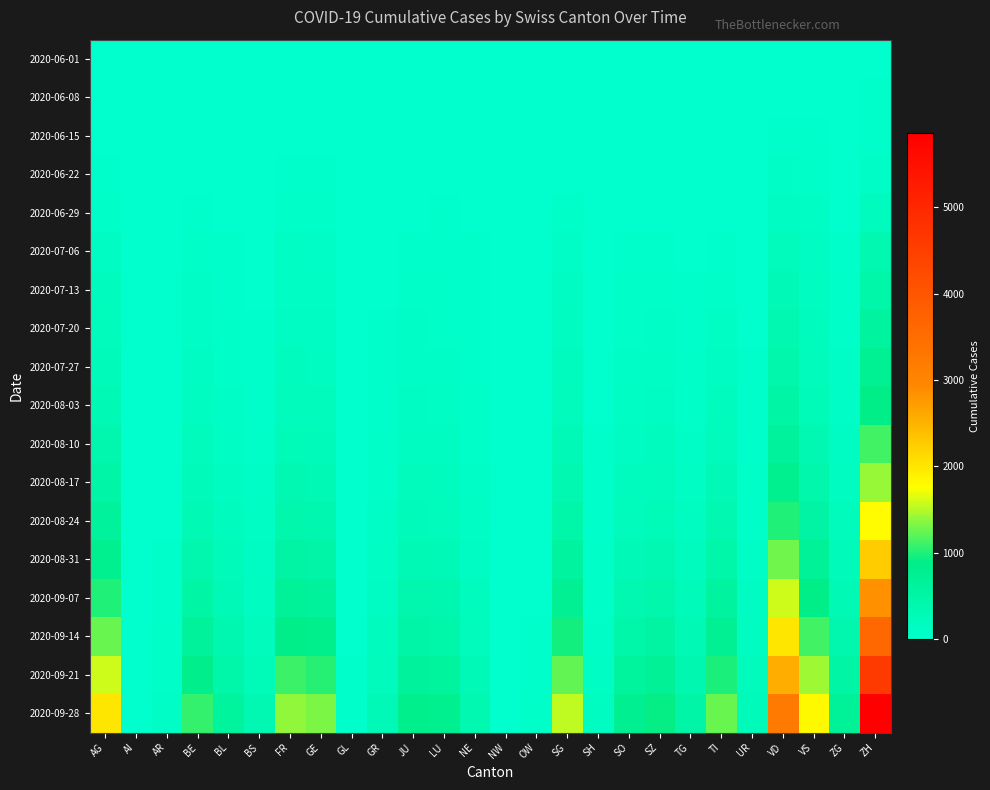

Reading left to right, transcribe all the data shown in this chart.

2020-06-01: AG=0	AI=0	AR=0	BE=0	BL=1	BS=0	FR=0	GE=1	GL=0	GR=0	JU=0	LU=0	NE=0	NW=0	OW=0	SG=0	SH=0	SO=0	SZ=0	TG=0	TI=0	UR=0	VD=0	VS=1	ZG=0	ZH=0
2020-06-08: AG=5	AI=0	AR=0	BE=8	BL=3	BS=4	FR=13	GE=14	GL=0	GR=1	JU=0	LU=1	NE=9	NW=0	OW=0	SG=4	SH=1	SO=6	SZ=0	TG=1	TI=1	UR=0	VD=16	VS=14	ZG=1	ZH=23
2020-06-15: AG=17	AI=0	AR=0	BE=0	BL=4	BS=5	FR=22	GE=22	GL=0	GR=2	JU=1	LU=3	NE=12	NW=0	OW=0	SG=11	SH=3	SO=8	SZ=1	TG=1	TI=6	UR=0	VD=35	VS=32	ZG=11	ZH=45
2020-06-22: AG=28	AI=0	AR=0	BE=0	BL=7	BS=7	FR=32	GE=32	GL=0	GR=3	JU=3	LU=10	NE=18	NW=0	OW=0	SG=16	SH=3	SO=11	SZ=6	TG=3	TI=11	UR=0	VD=71	VS=56	ZG=14	ZH=83
2020-06-29: AG=65	AI=0	AR=2	BE=25	BL=17	BS=7	FR=61	GE=52	GL=1	GR=8	JU=11	LU=23	NE=21	NW=0	OW=1	SG=46	SH=5	SO=16	SZ=21	TG=12	TI=13	UR=2	VD=121	VS=101	ZG=21	ZH=162
2020-07-06: AG=132	AI=0	AR=4	BE=52	BL=29	BS=12	FR=95	GE=76	GL=1	GR=13	JU=39	LU=37	NE=27	NW=0	OW=2	SG=83	SH=7	SO=32	SZ=35	TG=21	TI=36	UR=0	VD=208	VS=123	ZG=36	ZH=357
2020-07-13: AG=180	AI=0	AR=5	BE=72	BL=38	BS=18	FR=112	GE=95	GL=2	GR=19	JU=56	LU=55	NE=30	NW=0	OW=3	SG=115	SH=10	SO=47	SZ=55	TG=29	TI=65	UR=18	VD=278	VS=145	ZG=46	ZH=470
2020-07-20: AG=210	AI=0	AR=6	BE=90	BL=50	BS=24	FR=135	GE=118	GL=3	GR=24	JU=70	LU=68	NE=35	NW=1	OW=4	SG=140	SH=13	SO=62	SZ=72	TG=38	TI=95	UR=22	VD=345	VS=175	ZG=58	ZH=580
2020-07-27: AG=250	AI=0	AR=8	BE=115	BL=65	BS=32	FR=165	GE=148	GL=4	GR=30	JU=90	LU=85	NE=42	NW=1	OW=5	SG=172	SH=16	SO=80	SZ=95	TG=50	TI=125	UR=26	VD=420	VS=215	ZG=72	ZH=720
2020-08-03: AG=310	AI=0	AR=10	BE=148	BL=85	BS=42	FR=205	GE=185	GL=5	GR=38	JU=115	LU=108	NE=52	NW=2	OW=6	SG=215	SH=20	SO=105	SZ=125	TG=65	TI=165	UR=32	VD=510	VS=268	ZG=90	ZH=890
2020-08-10: AG=395	AI=1	AR=13	BE=192	BL=110	BS=55	FR=260	GE=238	GL=6	GR=48	JU=148	LU=138	NE=65	NW=2	OW=8	SG=278	SH=25	SO=135	SZ=162	TG=85	TI=215	UR=40	VD=635	VS=338	ZG=115	ZH=1120
2020-08-17: AG=498	AI=1	AR=17	BE=248	BL=142	BS=72	FR=328	GE=305	GL=8	GR=62	JU=190	LU=178	NE=82	NW=3	OW=10	SG=358	SH=32	SO=172	SZ=208	TG=110	TI=278	UR=52	VD=798	VS=425	ZG=148	ZH=1415
2020-08-24: AG=628	AI=2	AR=22	BE=318	BL=182	BS=93	FR=415	GE=388	GL=10	GR=80	JU=242	LU=228	NE=105	NW=4	OW=13	SG=458	SH=41	SO=222	SZ=265	TG=142	TI=358	UR=68	VD=1002	VS=538	ZG=192	ZH=1792
2020-08-31: AG=792	AI=2	AR=29	BE=405	BL=232	BS=120	FR=528	GE=495	GL=13	GR=102	JU=308	LU=292	NE=135	NW=5	OW=17	SG=585	SH=52	SO=285	SZ=338	TG=182	TI=458	UR=88	VD=1265	VS=685	ZG=248	ZH=2265
2020-09-07: AG=998	AI=3	AR=38	BE=515	BL=295	BS=155	FR=672	GE=632	GL=17	GR=132	JU=392	LU=375	NE=172	NW=7	OW=22	SG=748	SH=67	SO=365	SZ=432	TG=235	TI=588	UR=115	VD=1592	VS=872	ZG=318	ZH=2858
2020-09-14: AG=1258	AI=4	AR=50	BE=655	BL=375	BS=198	FR=852	GE=808	GL=22	GR=168	JU=498	LU=478	NE=220	NW=9	OW=29	SG=952	SH=86	SO=468	SZ=552	TG=302	TI=752	UR=148	VD=2012	VS=1112	ZG=408	ZH=3622
2020-09-21: AG=1588	AI=5	AR=66	BE=832	BL=478	BS=252	FR=1082	GE=1028	GL=29	GR=215	JU=635	LU=612	NE=282	NW=12	OW=38	SG=1215	SH=110	SO=598	SZ=705	TG=388	TI=965	UR=192	VD=2548	VS=1425	ZG=525	ZH=4598
2020-09-28: AG=2005	AI=7	AR=87	BE=1058	BL=608	BS=322	FR=1378	GE=1312	GL=38	GR=275	JU=812	LU=782	NE=362	NW=16	OW=50	SG=1552	SH=142	SO=765	SZ=905	TG=498	TI=1242	UR=248	VD=3225	VS=1828	ZG=678	ZH=5858